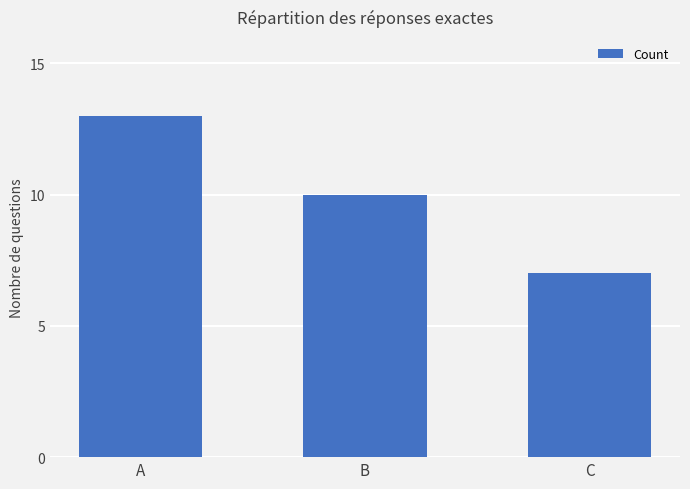

Which has a higher value, B or C?

B